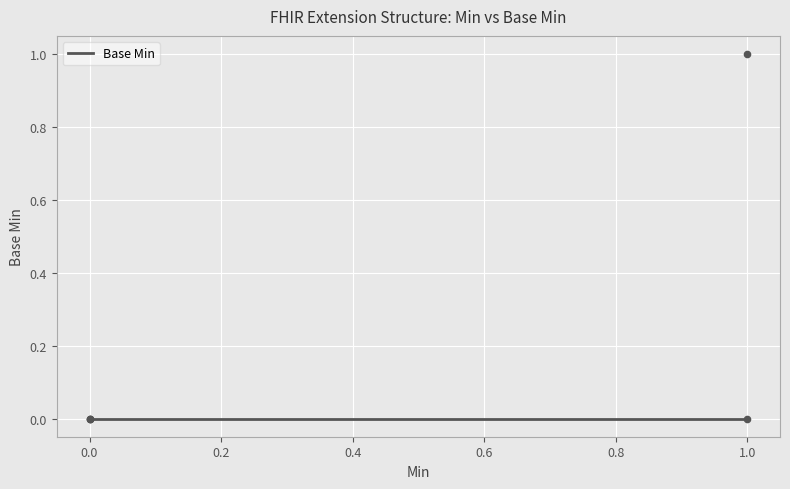

Which has a higher value, 1 or 0?

1